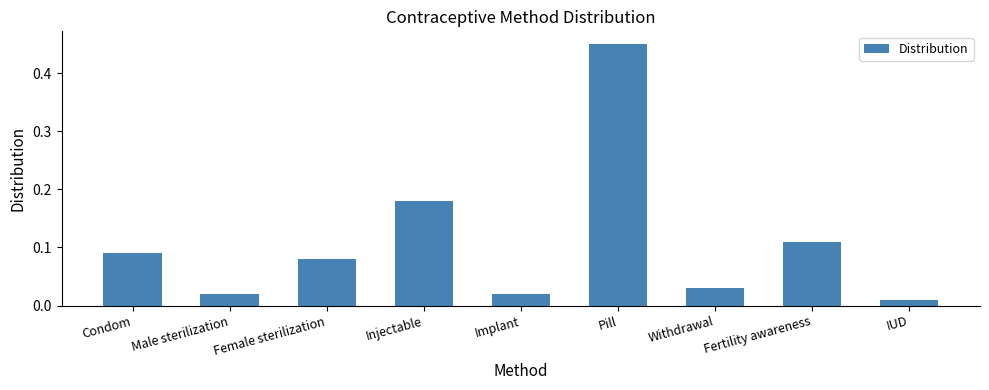

Which category has the highest value across all series?

Pill